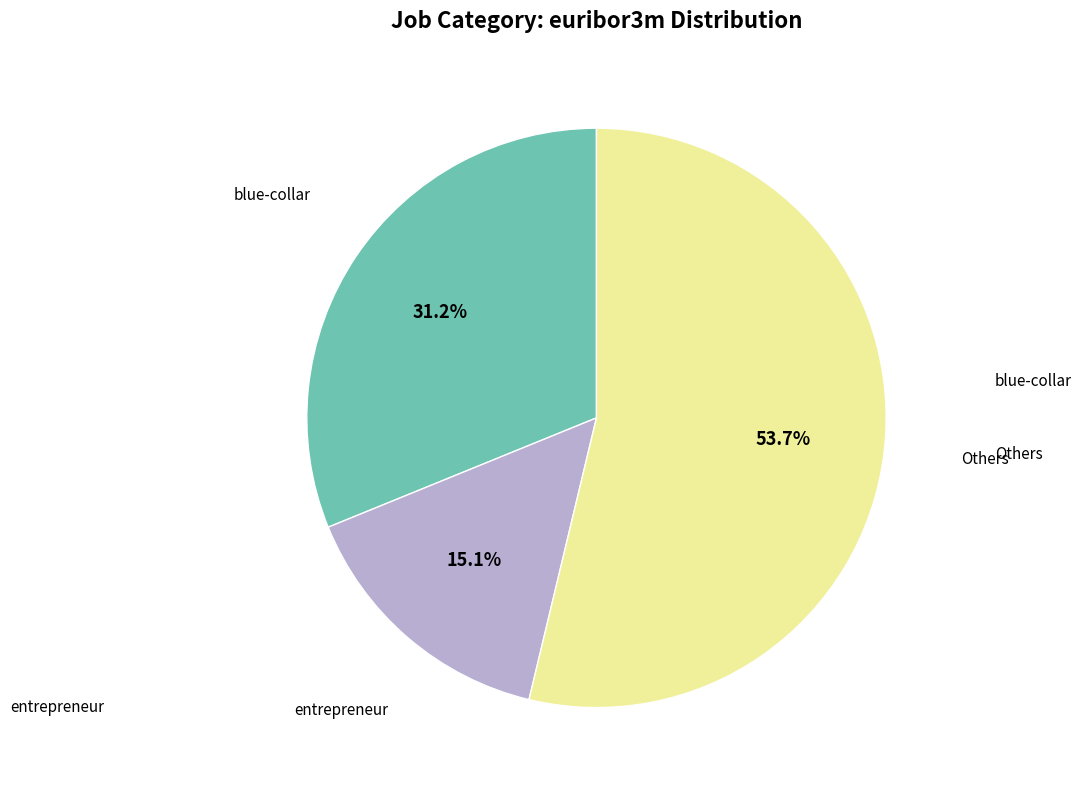

Is there any slice that represents more than half of the pie?

Yes